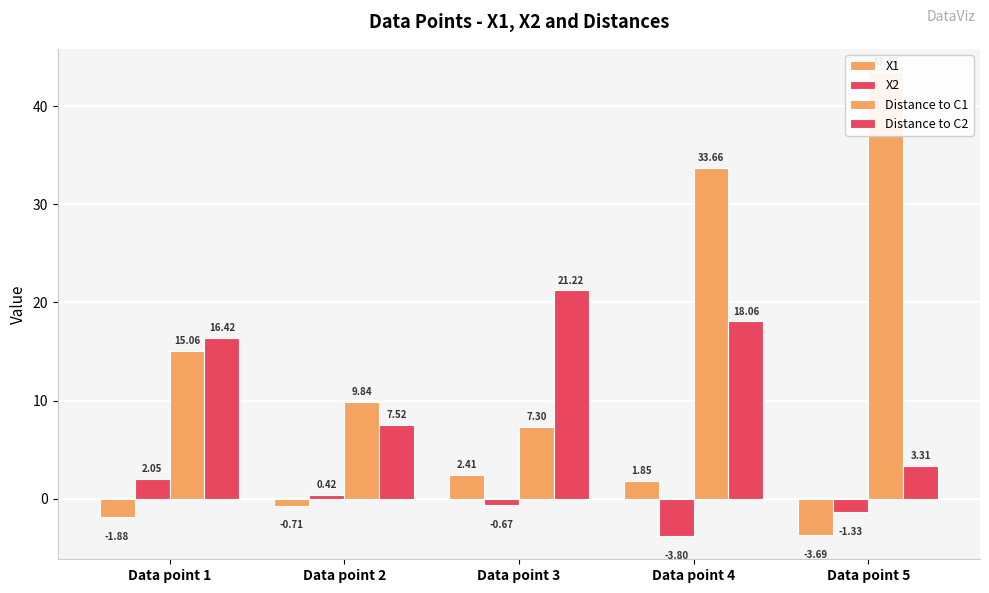

Reading right to left, transcribe all the data shown in this chart.

X1: Data point 5=-3.7	Data point 4=1.9	Data point 3=2.4	Data point 2=-0.7	Data point 1=-1.9
X2: Data point 5=-1.3	Data point 4=-3.8	Data point 3=-0.7	Data point 2=0.4	Data point 1=2.0
Distance to C1: Data point 5=43.5	Data point 4=33.7	Data point 3=7.3	Data point 2=9.8	Data point 1=15.1
Distance to C2: Data point 5=3.3	Data point 4=18.1	Data point 3=21.2	Data point 2=7.5	Data point 1=16.4